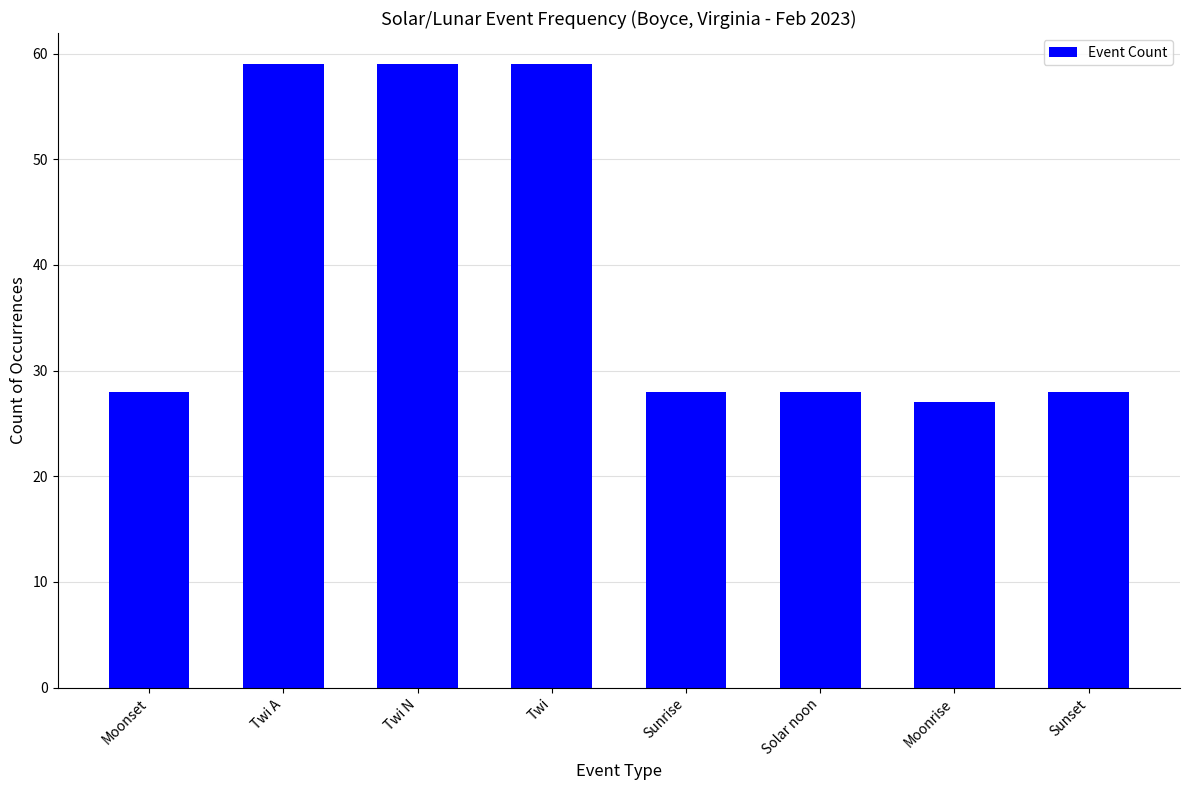

What is the label of the 6th bar from the right?

Twi N